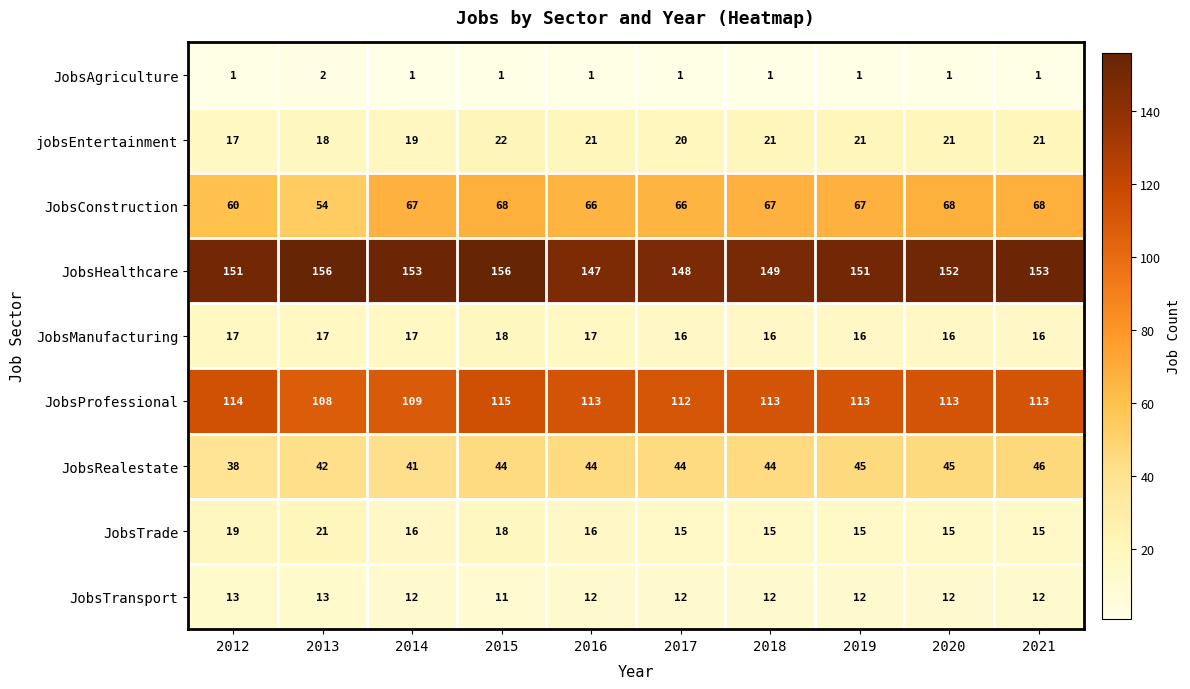

True or false: JobsProfessional has a value of 112 at 2017.

True